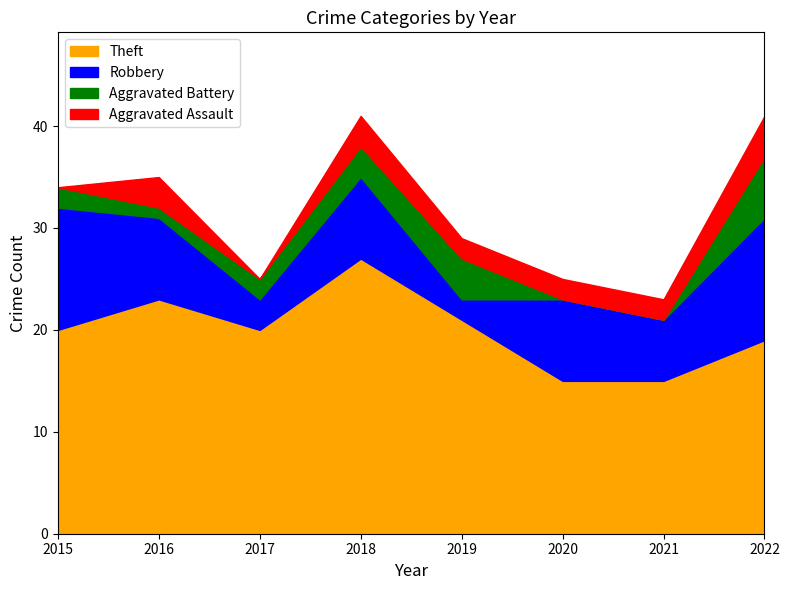

What is the difference between the highest and lowest values at 2018?

24